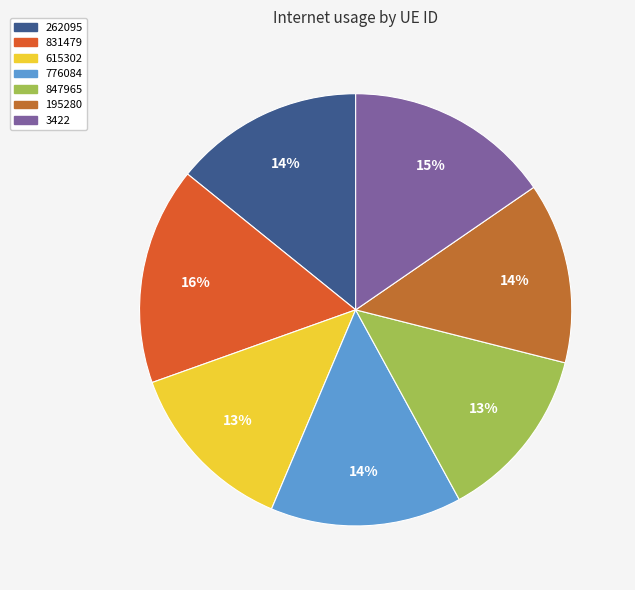

Do 262095 and 195280 together represent more than half of the pie?

No